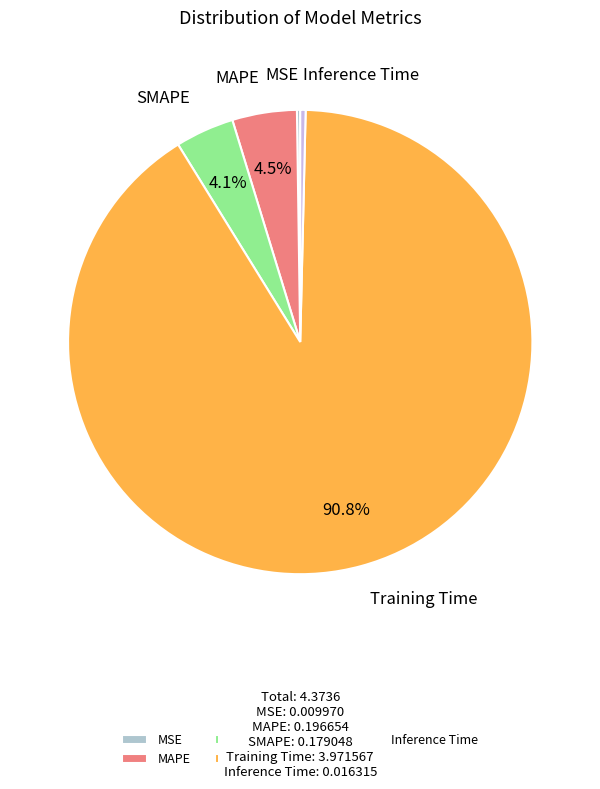

Which category has the biggest portion of the pie?

Training Time